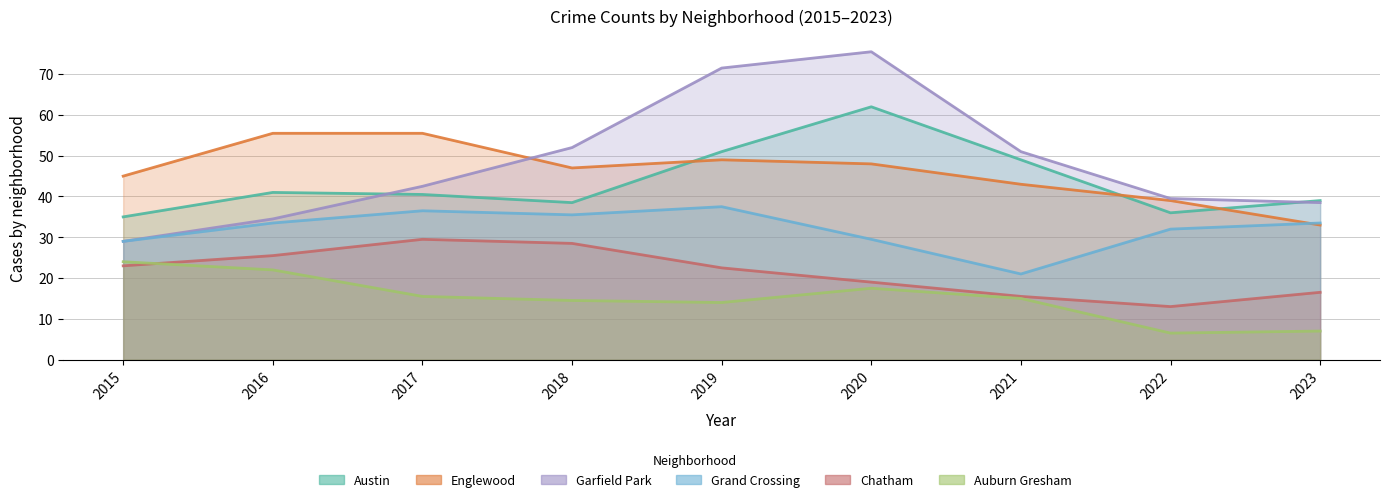

Which series changed the most between 2018 and 2021?

Grand Crossing